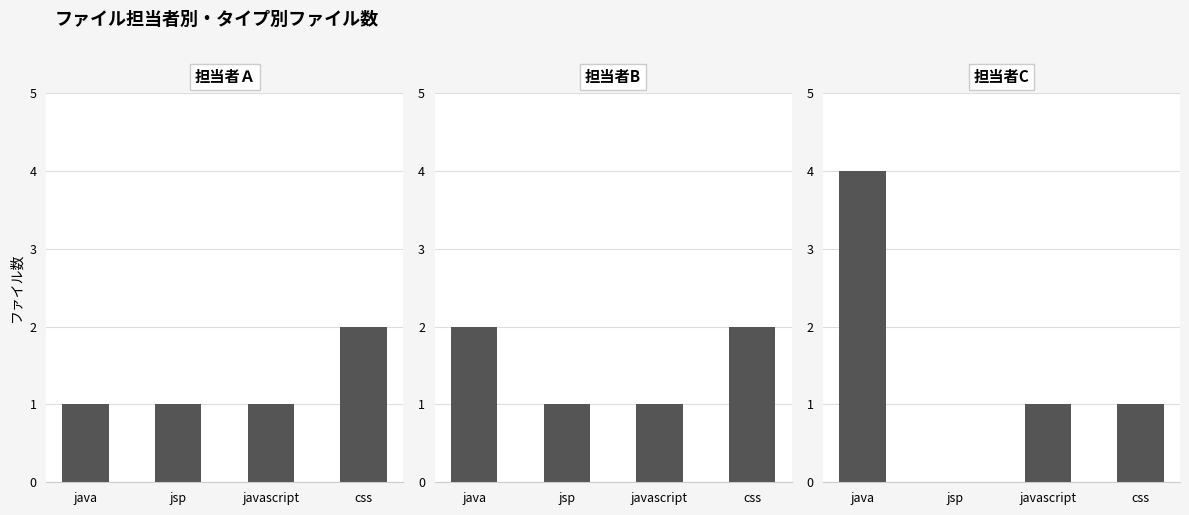

Rank the series at css from lowest to highest value.

担当者C, 担当者Ａ, 担当者B